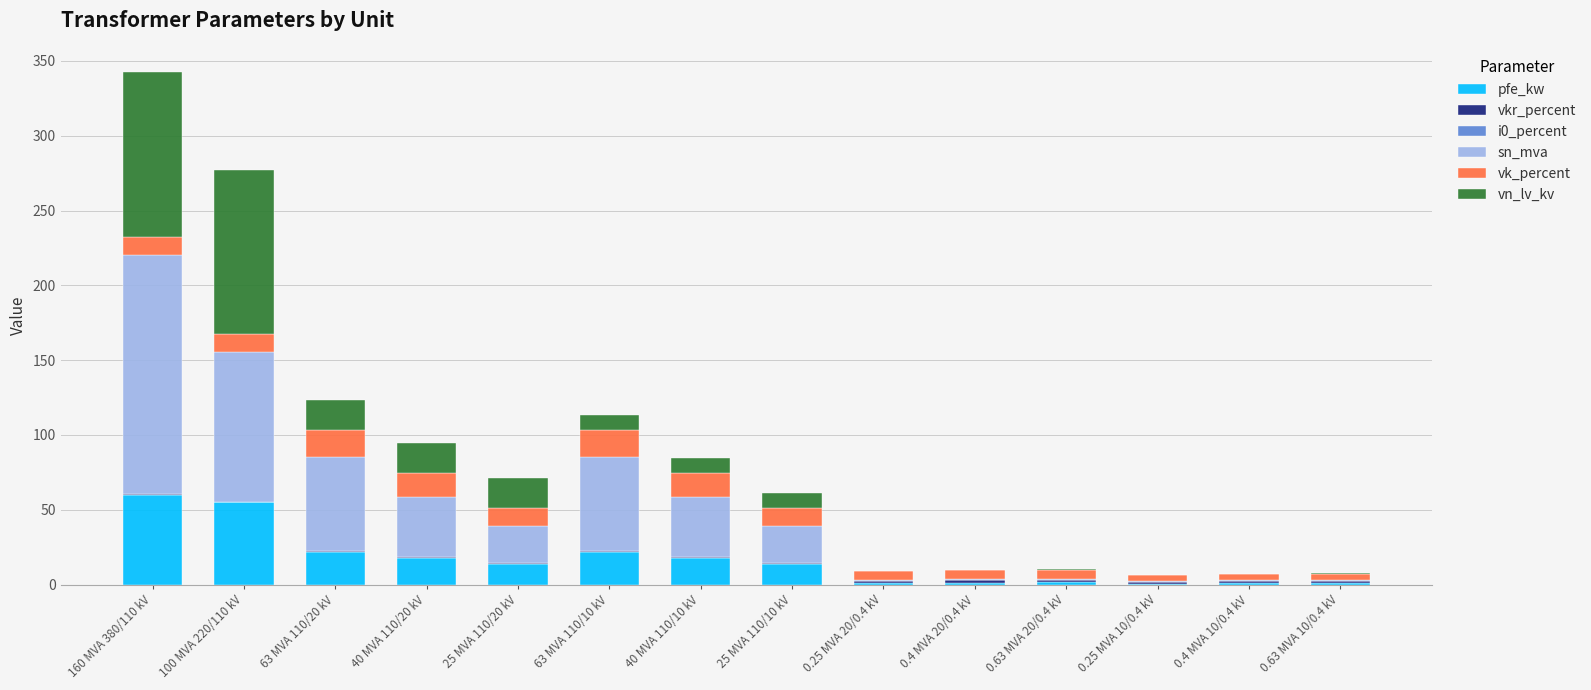

What is the maximum value for pfe_kw?

60.0